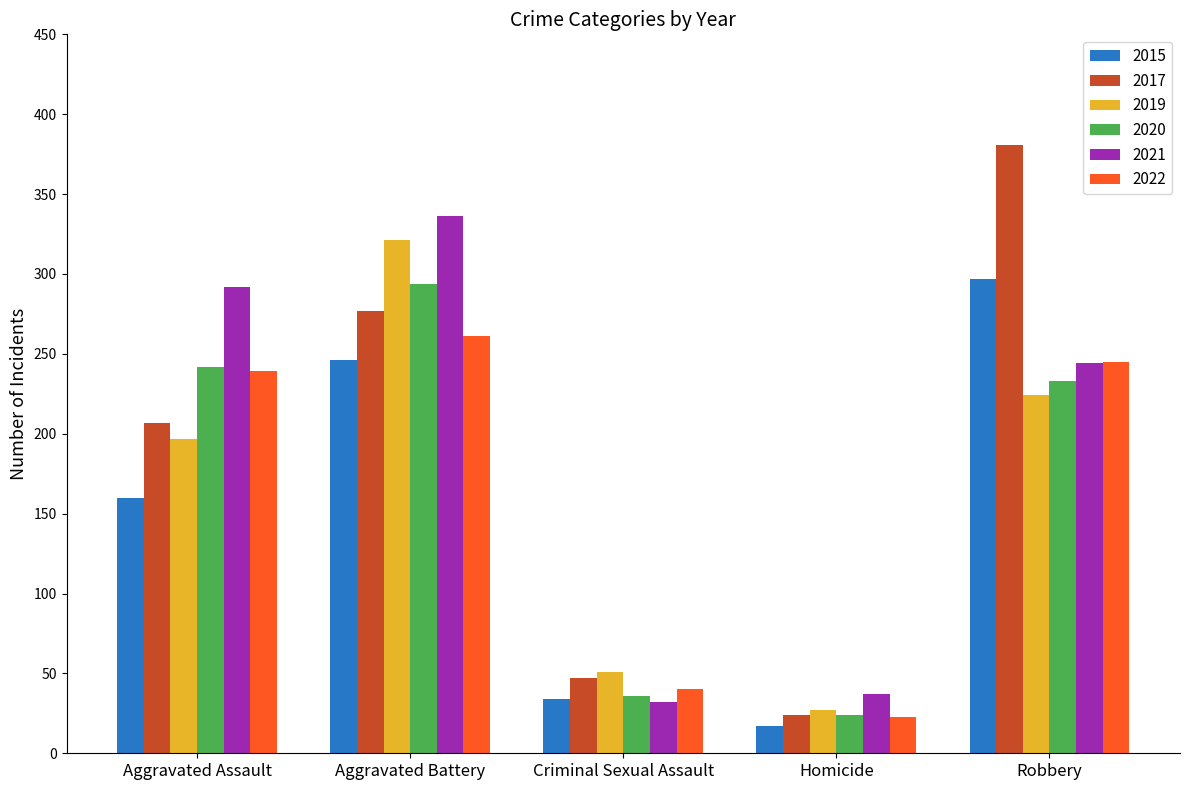

How many values in the 2017 series are below 207?

2